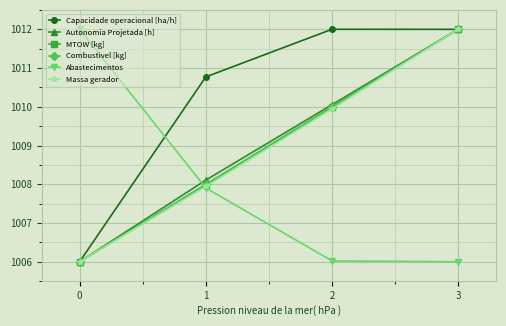

Which series ends up on top after the final intersection of Abastecimentos and Combustivel [kg]?

Combustivel [kg]